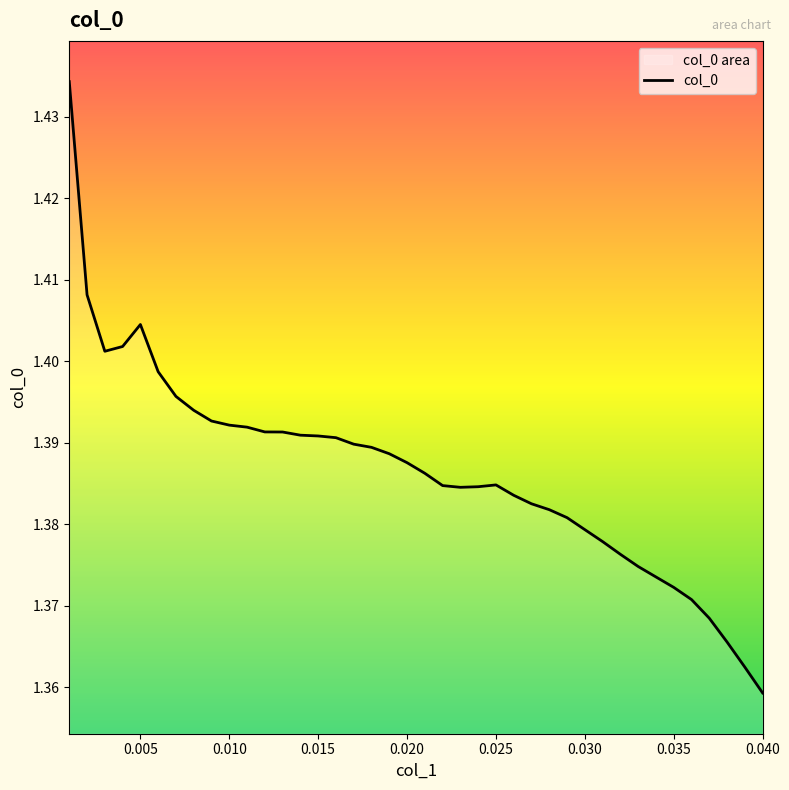

How many lines are shown in the chart?

1